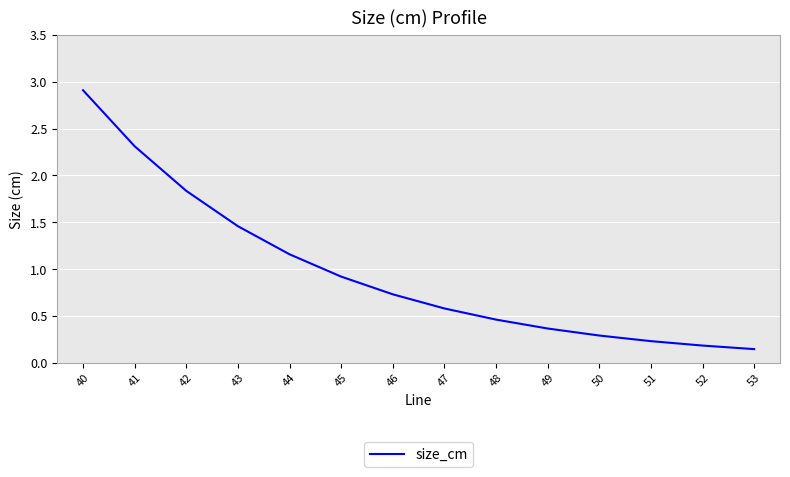

Count the number of data series in this chart.

1